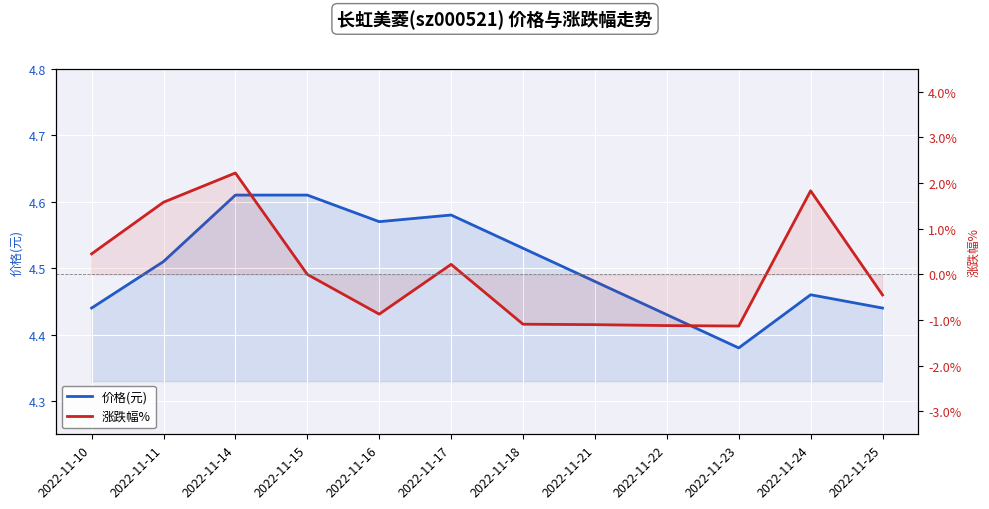

At which label does 涨跌幅% first exceed 0?

2022-11-10